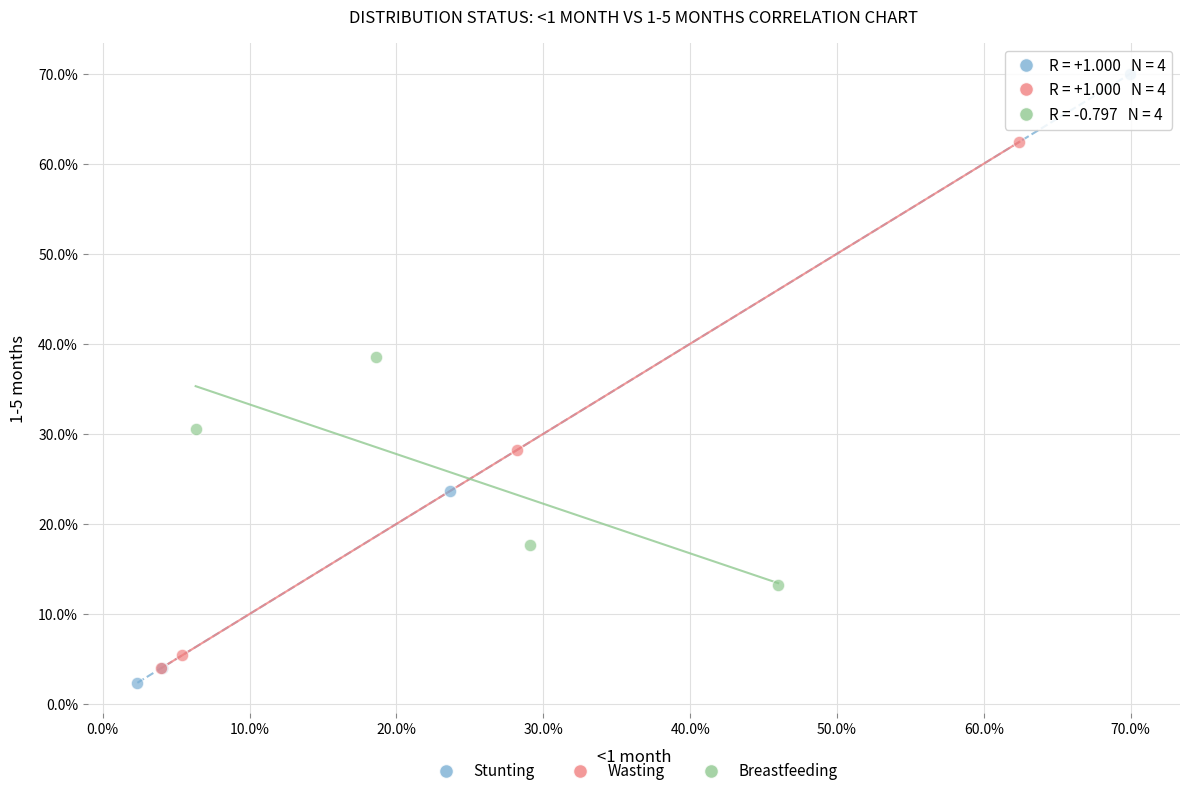

Which series reaches the minimum Y coordinate?

Stunting